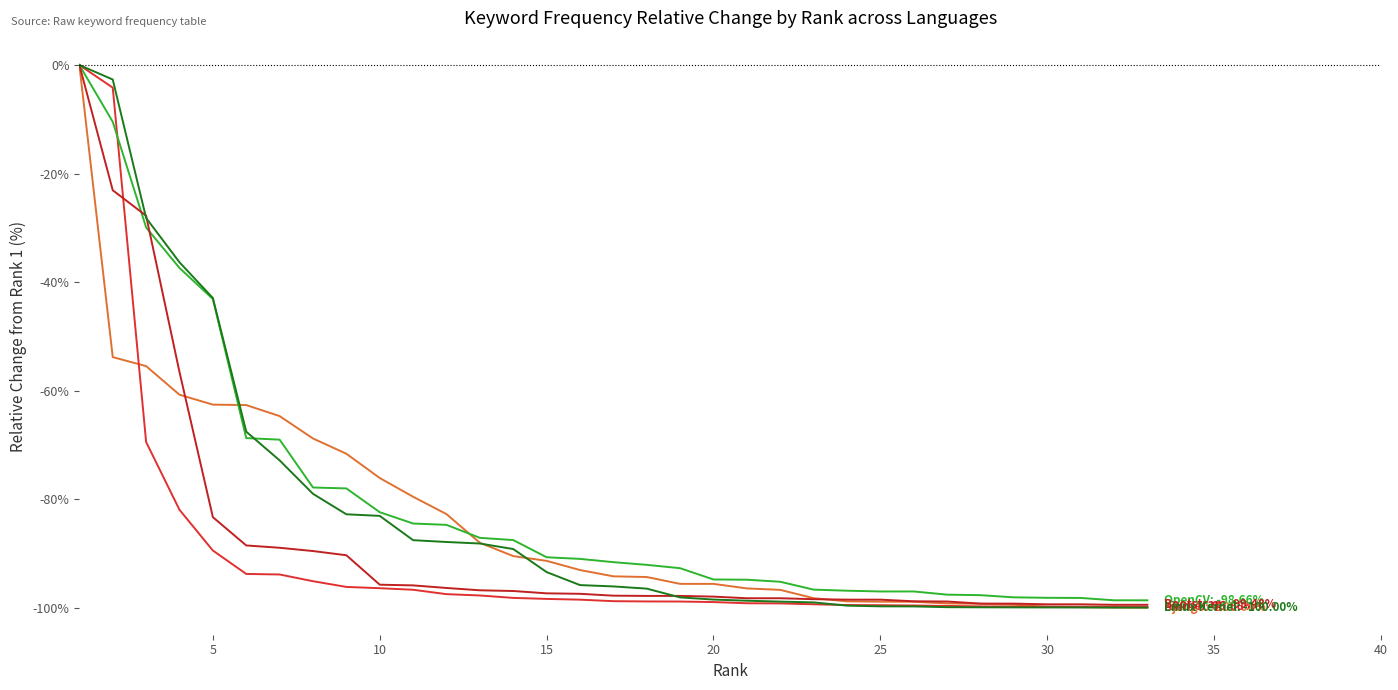

What is the smallest value displayed?

-100.0